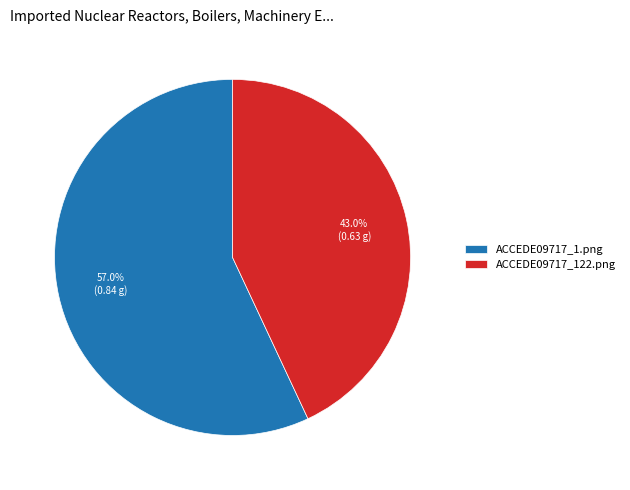

Between ACCEDE09717_122.png and ACCEDE09717_1.png, which is larger?

ACCEDE09717_1.png